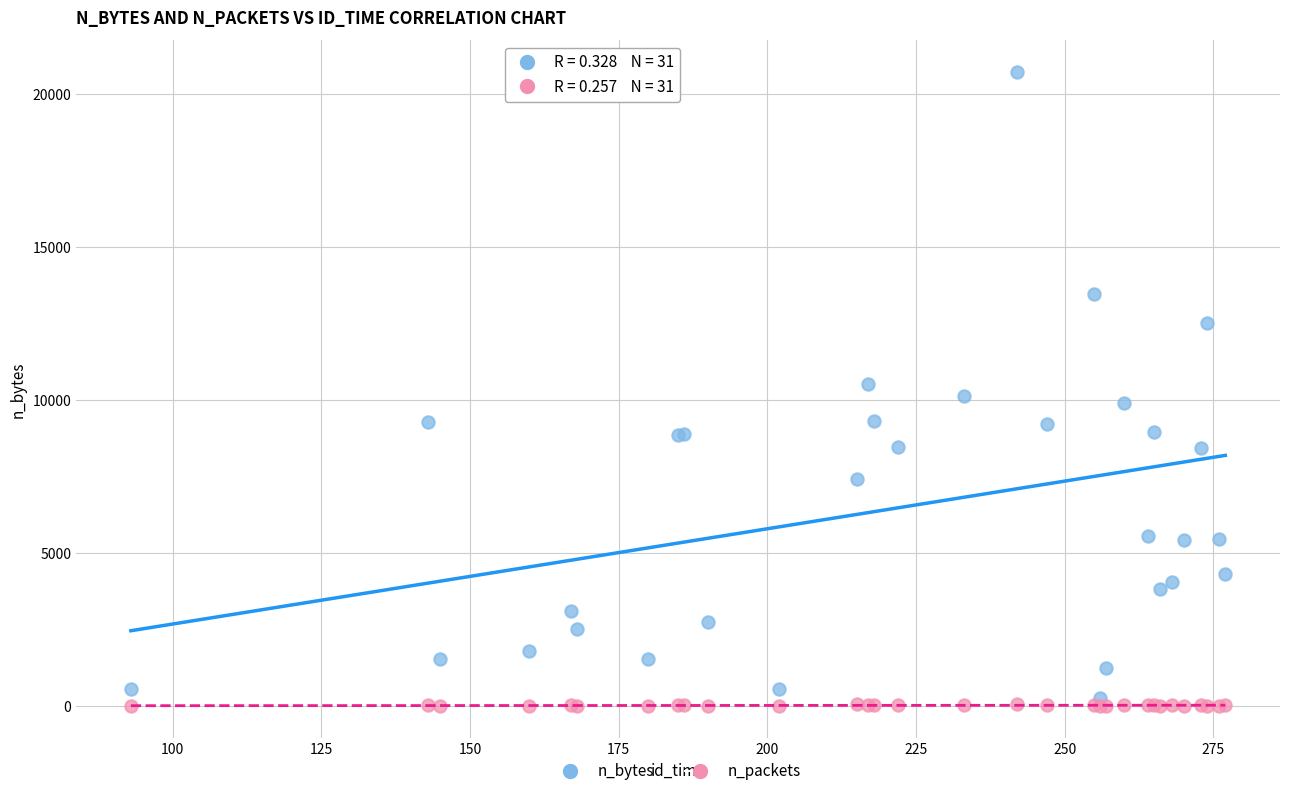

Which series has the widest spread of Y values?

n_bytes